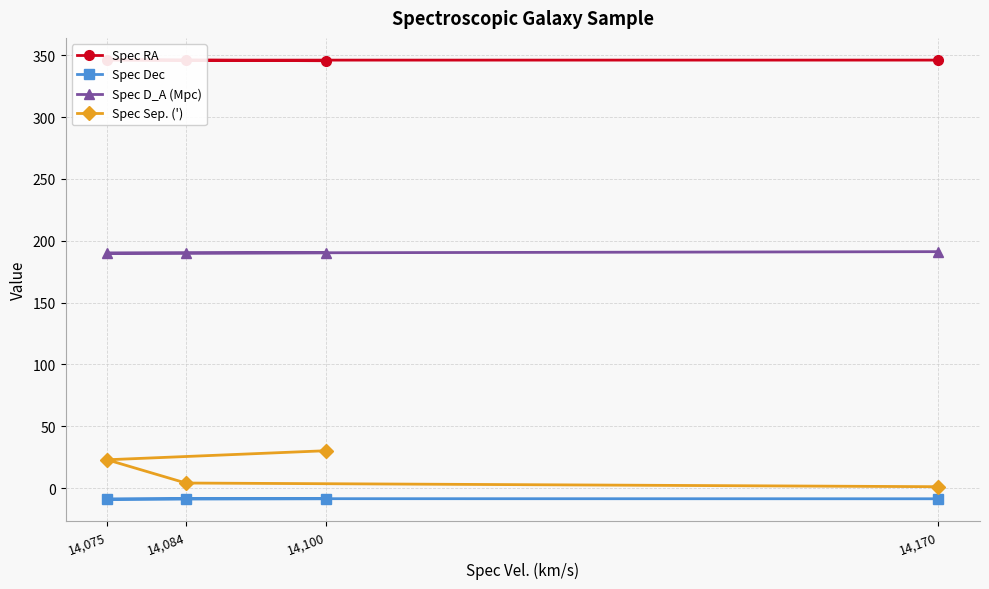

Rank the series at 14,084 from highest to lowest value.

Spec RA, Spec D_A (Mpc), Spec Sep. ('), Spec Dec